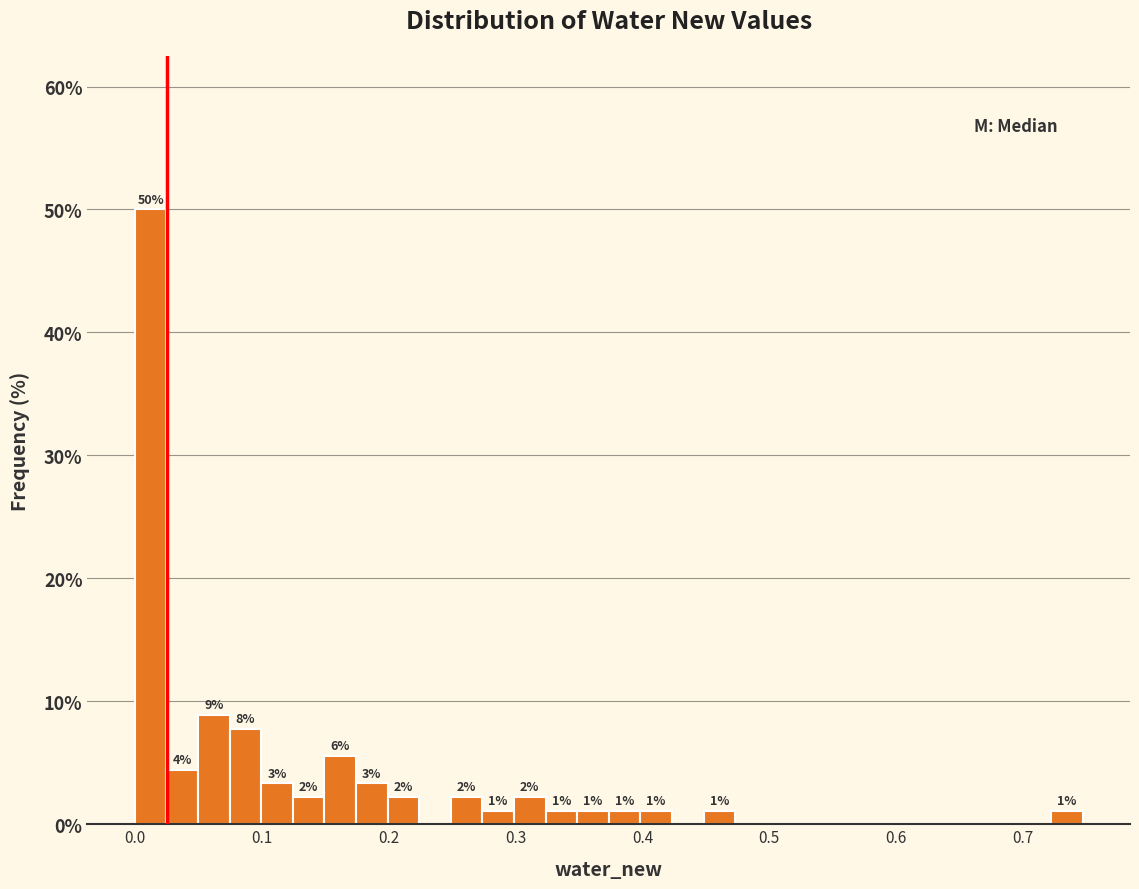

Around what value on the x-axis is the tallest bar? Give the approximate position of its centre, as read against the axis.

0.01